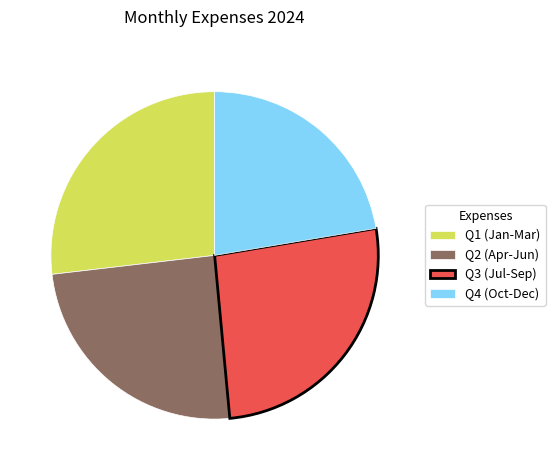

True or false: Q3 (Jul-Sep) accounts for 21% of the total.

False